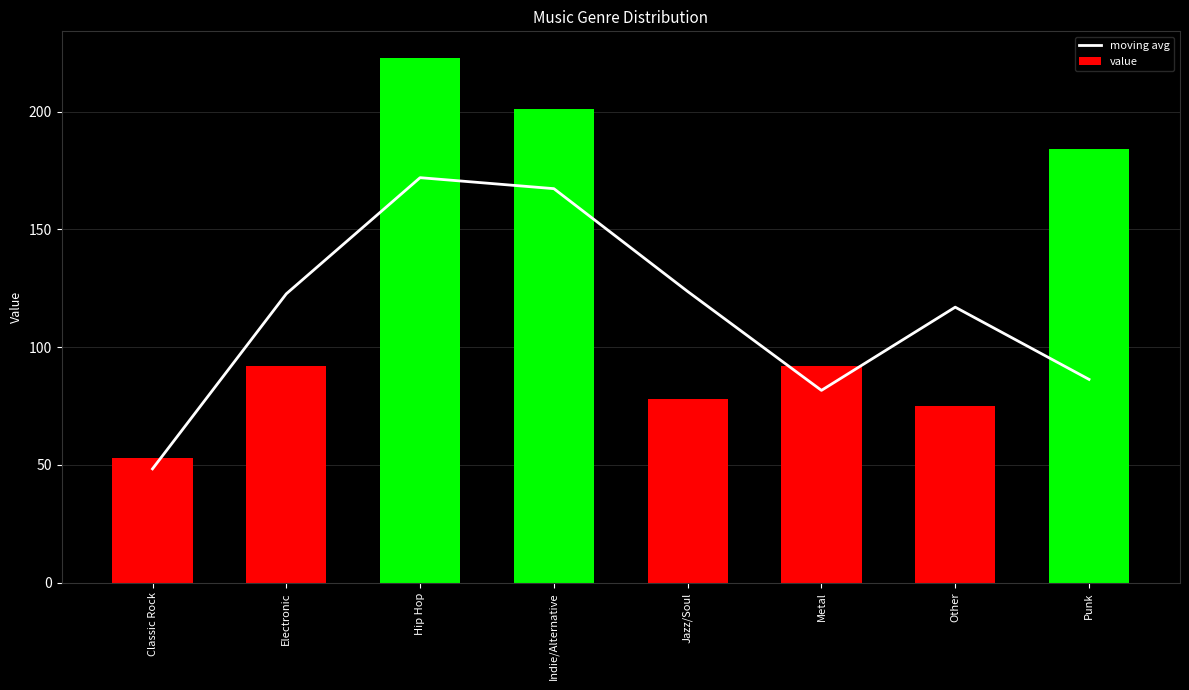

Rank the series by their average value, from lowest to highest.

moving avg, value